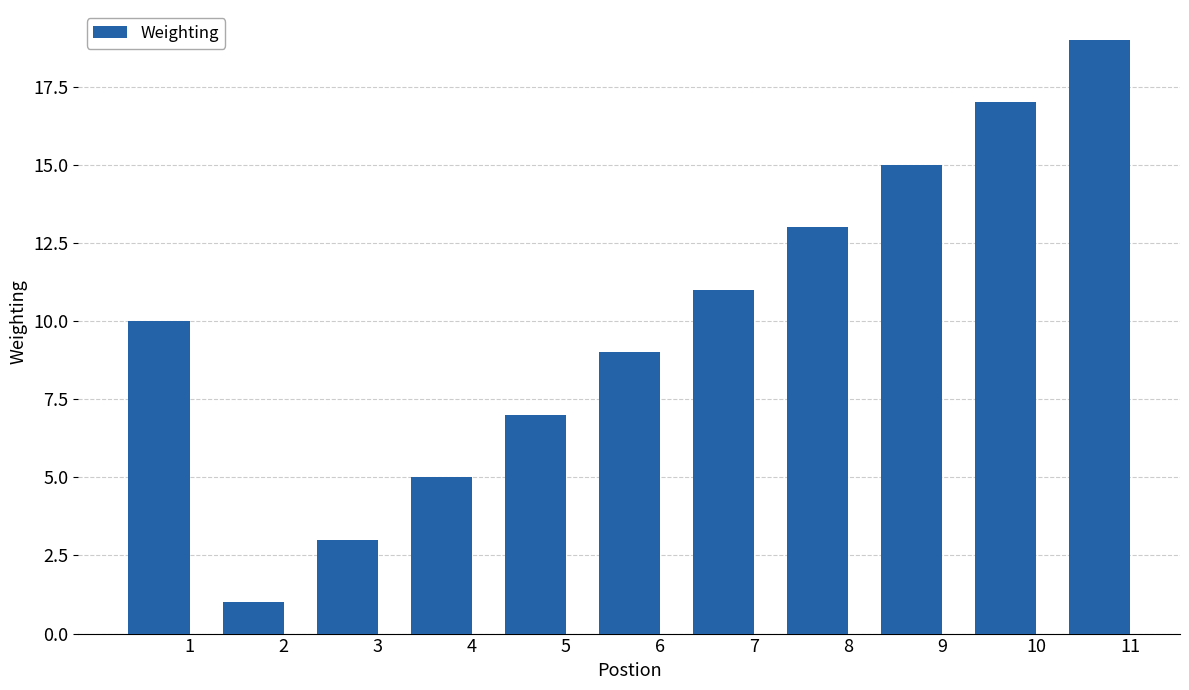

Rank the categories by value from highest to lowest.

11, 10, 9, 8, 7, 1, 6, 5, 4, 3, 2